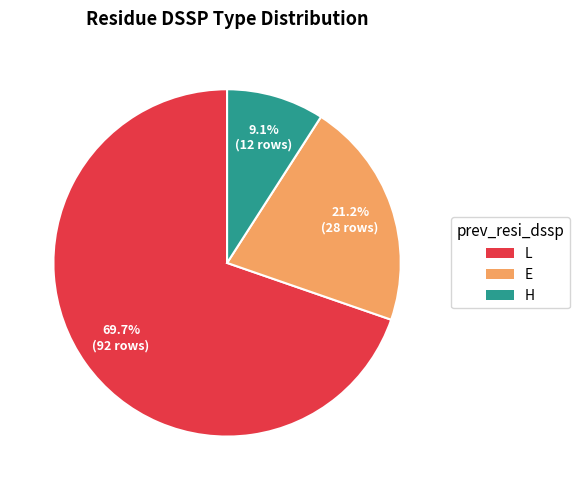

Which has a higher value, L or E?

L